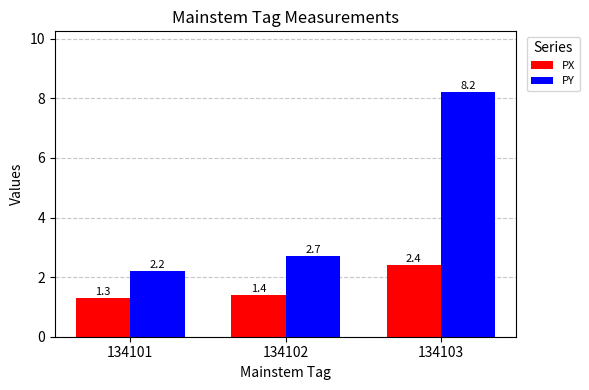

What is the highest value of the PY series?

8.2